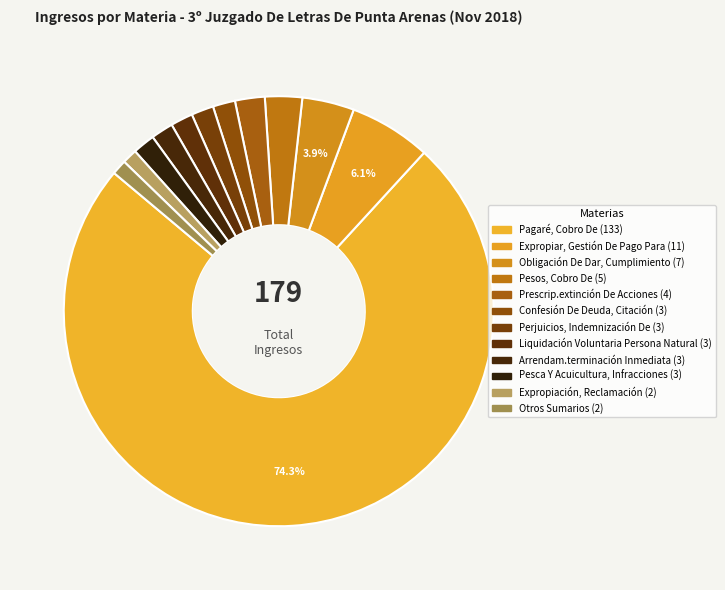

Which category accounts for the majority?

Pagaré, Cobro De